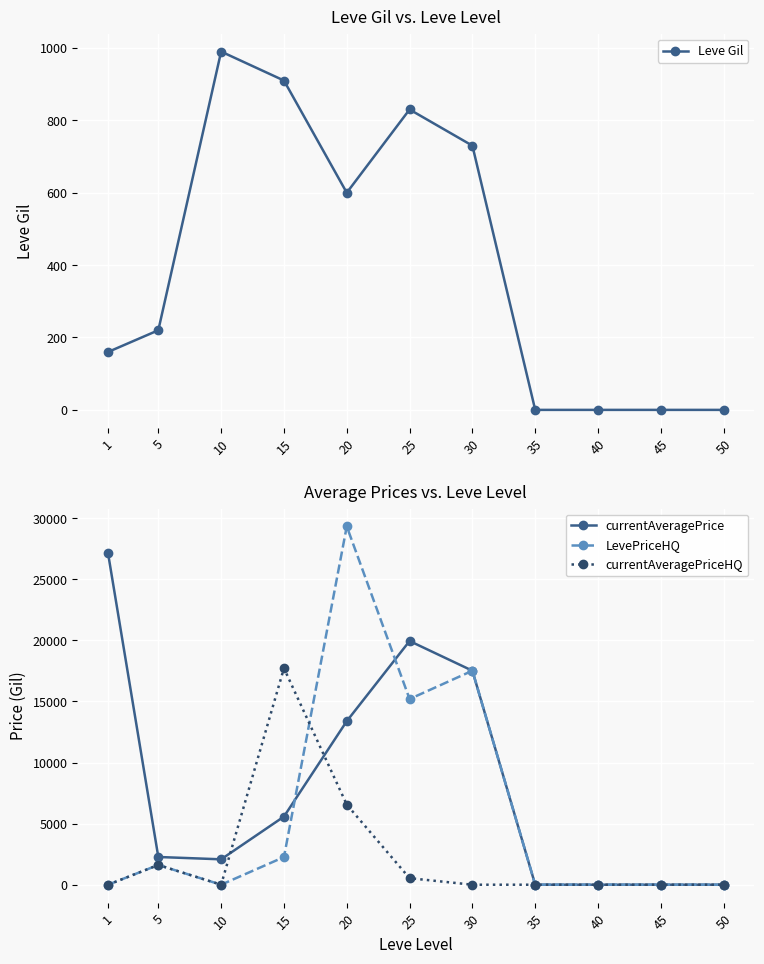

Reading left to right, extract all data points from this chart.

Leve Gil: 160	220	990	910	600	830	730	0	0	0	0
currentAveragePrice: 27128	2270	2079	5577	13389	19950	17518	0	0	0	0
LevePriceHQ: 0	1616	0	2264	29332	15200	17518	0	0	0	0
currentAveragePriceHQ: 0	1616	0	17723	6556	534	0	0	0	0	0